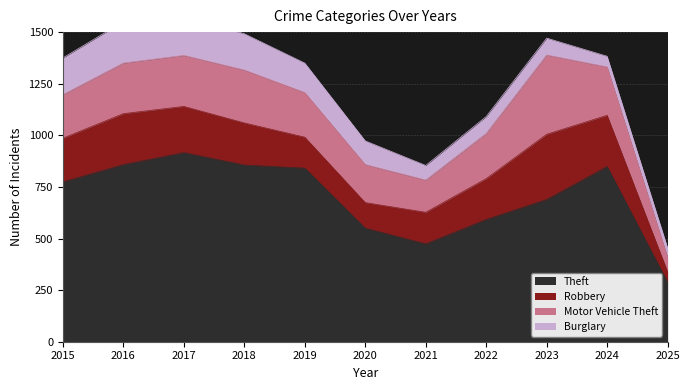

What is the spread (max minus min) of values at 2025?

243